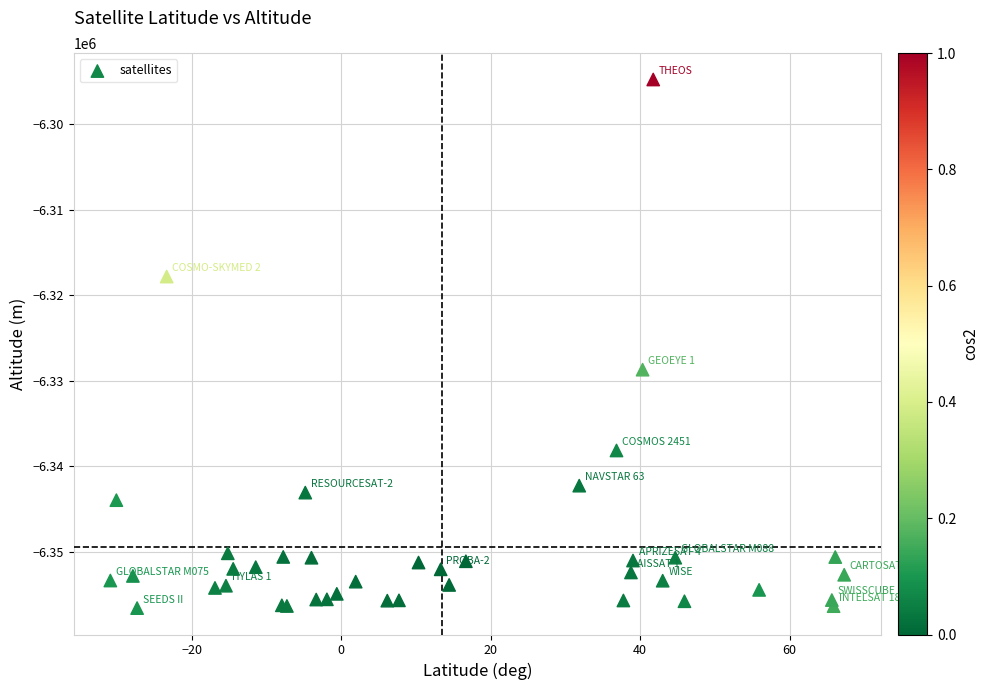

What Y value in the scatter plot is closest to -6325691?

-6328716.8